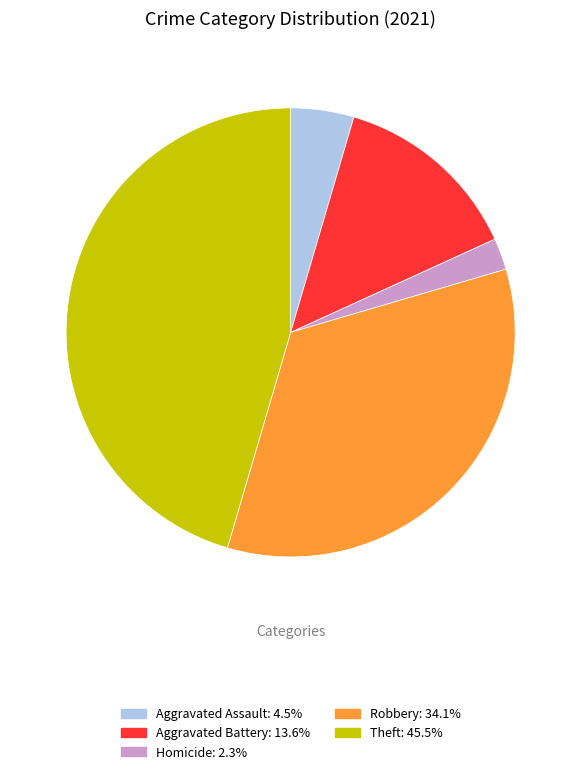

How many segments does this pie chart have?

5